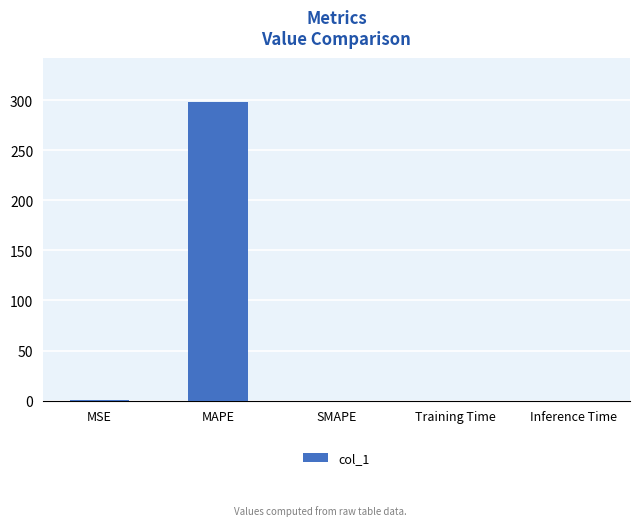

Which has a higher value, SMAPE or MAPE?

MAPE